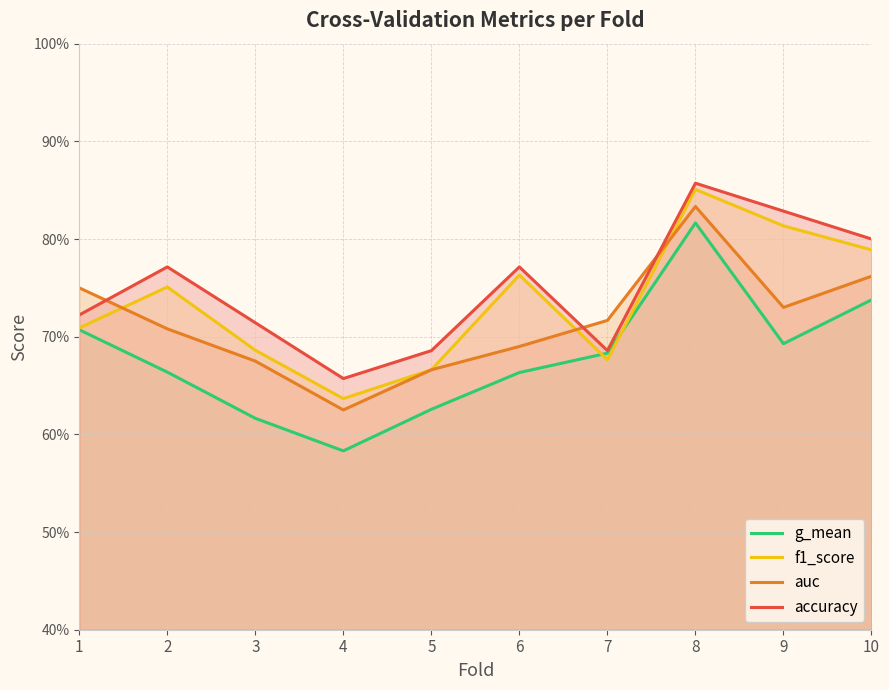

What is the smallest value displayed?

0.6